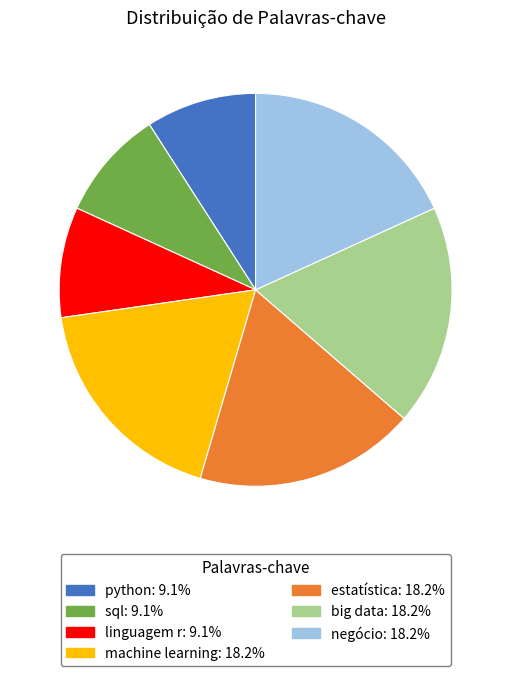

Does estatística account for over 50% of the chart?

No